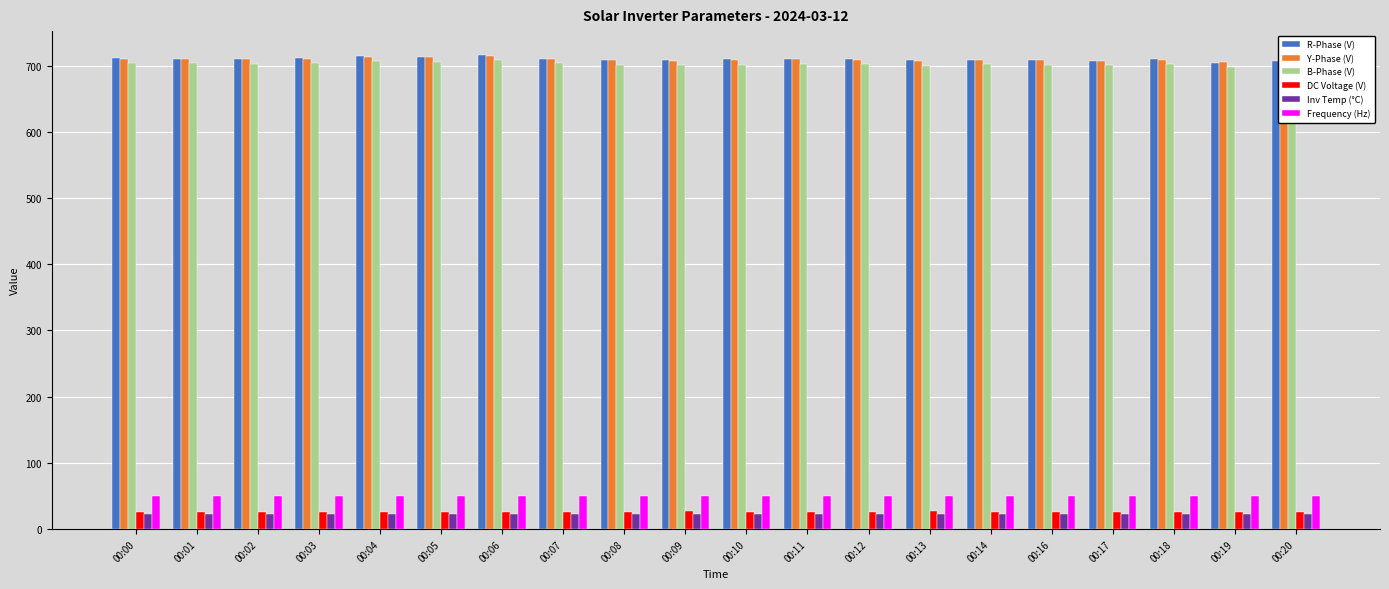

At how many categories does at least one series exceed 629?

20